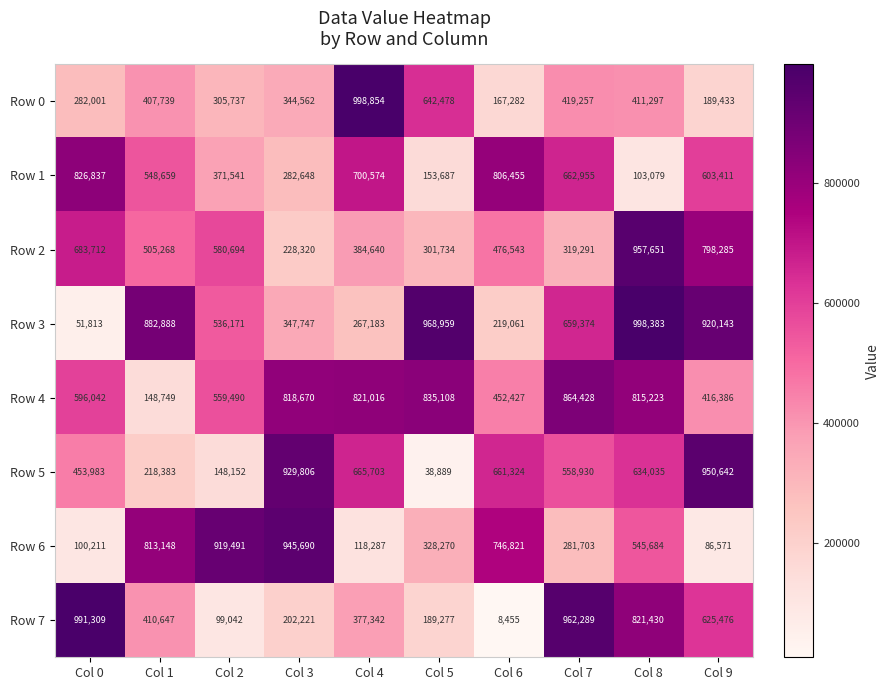

Which category has the highest value across all series?

Col 4